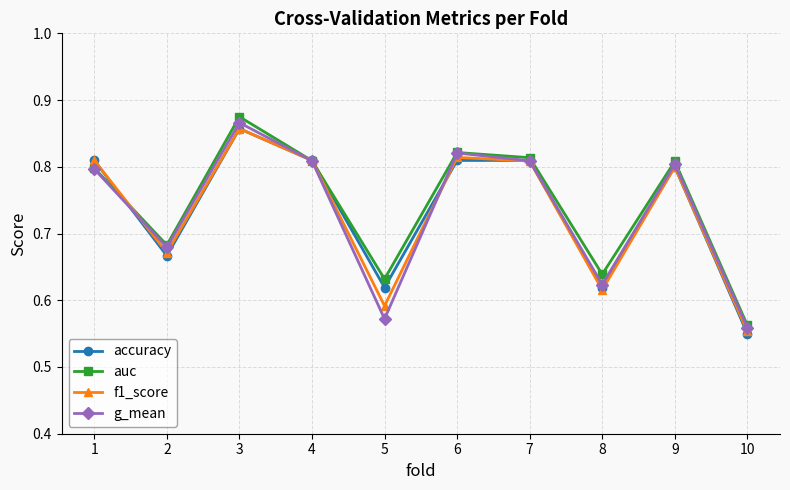

True or false: auc has more than 2 points higher than both neighbors.

True